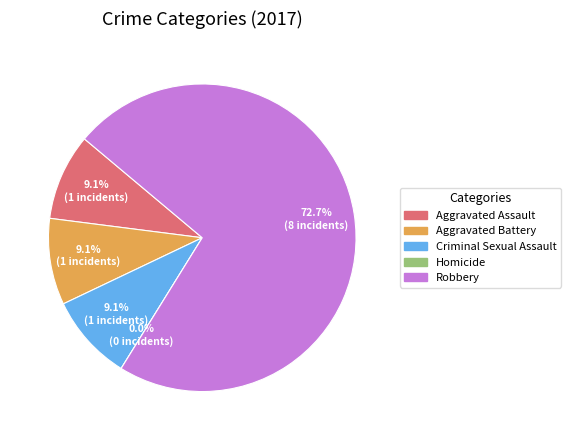

What is the smallest slice in the pie chart?

Homicide